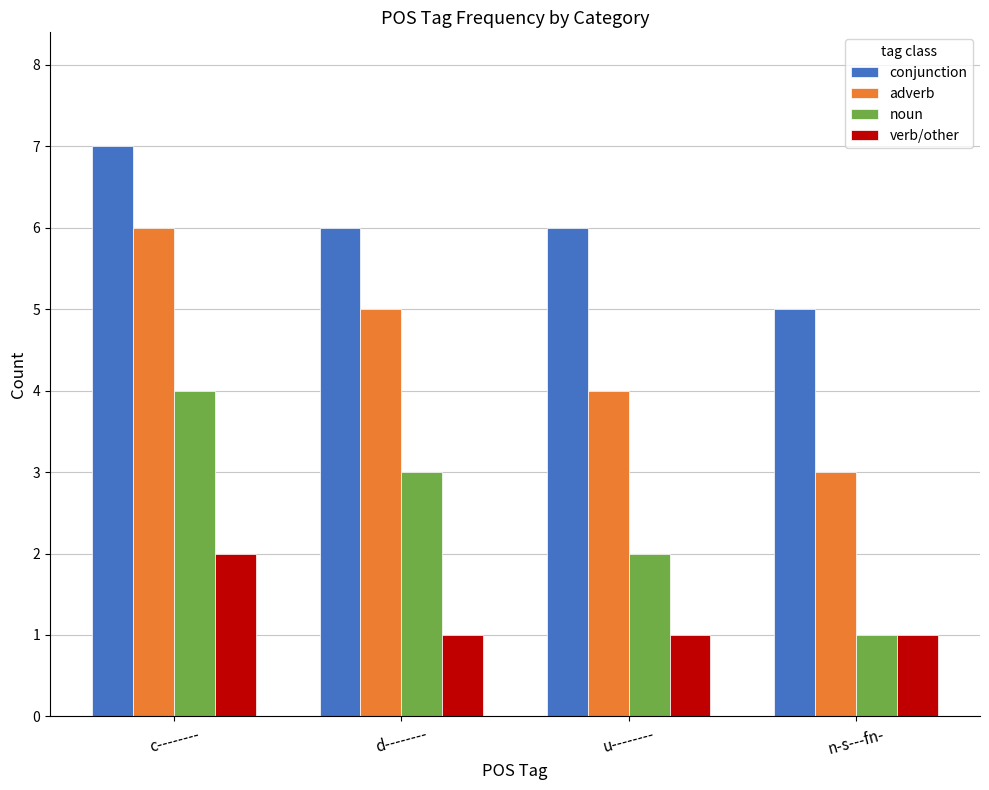

What is the maximum value shown in the chart?

7